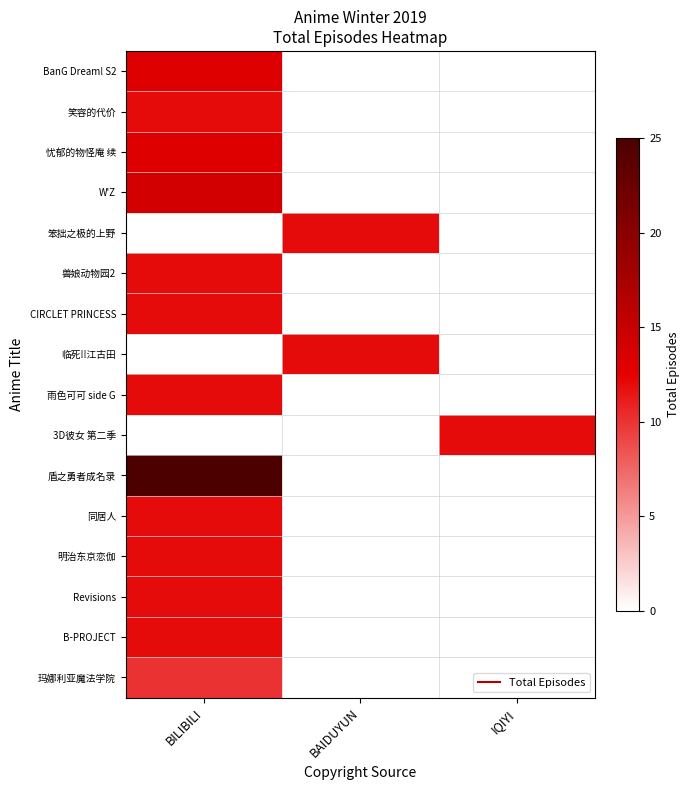

At which category is the sum across all series the highest?

BILIBILI